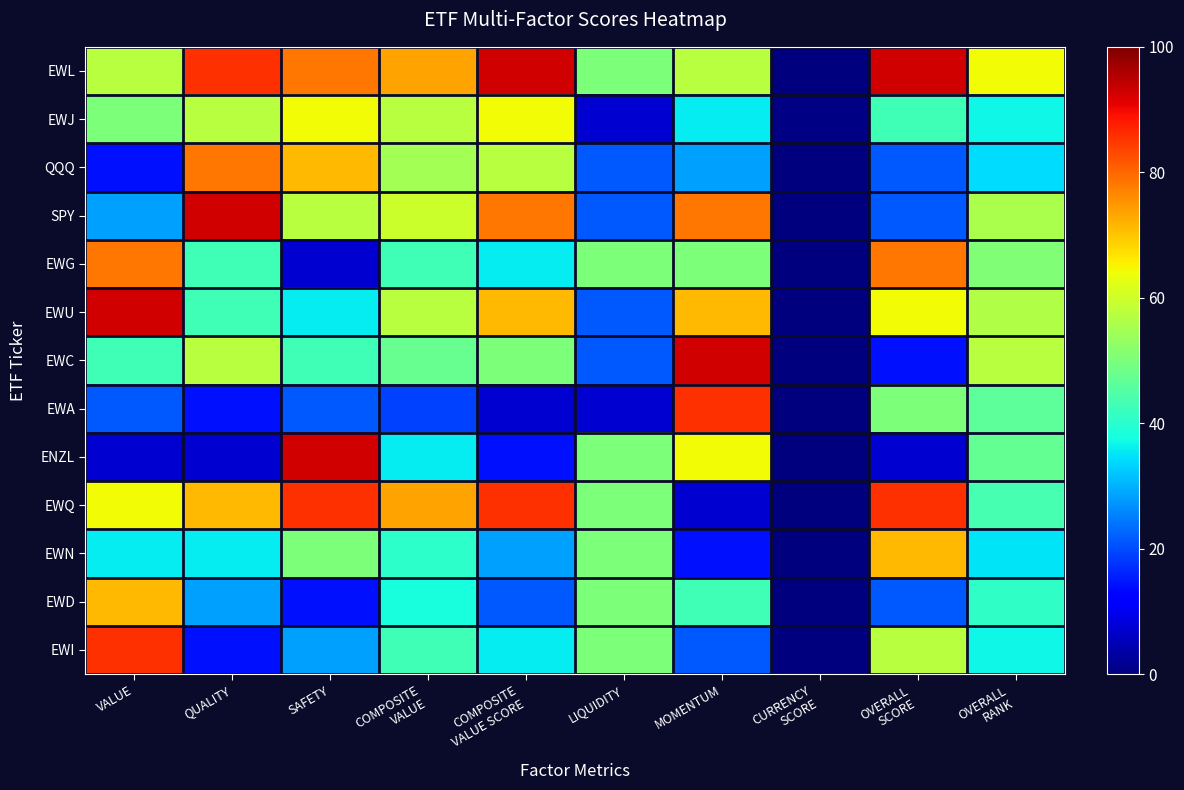

What is the difference between the highest and lowest values at COMPOSITE
VALUE SCORE?

85.7